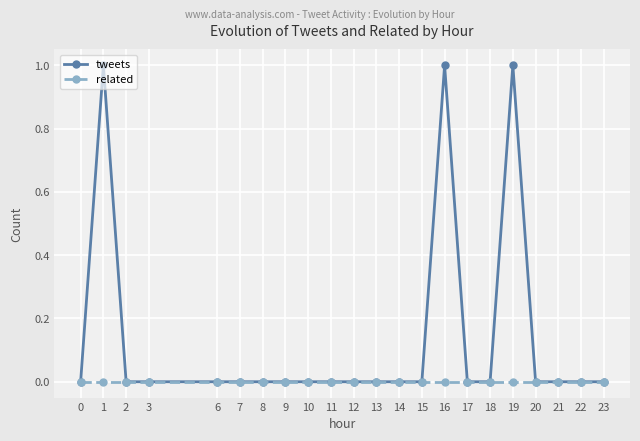

Is the value of related at 15 greater than the value of tweets at 19?

No